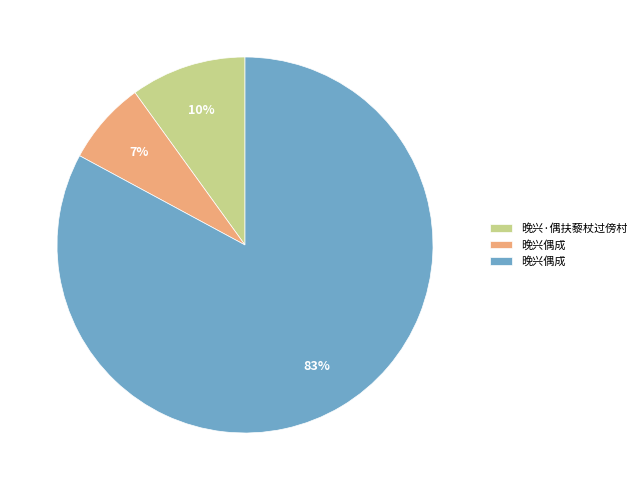

To the nearest percent, what is the difference between the largest and smallest slice percentages?

76%